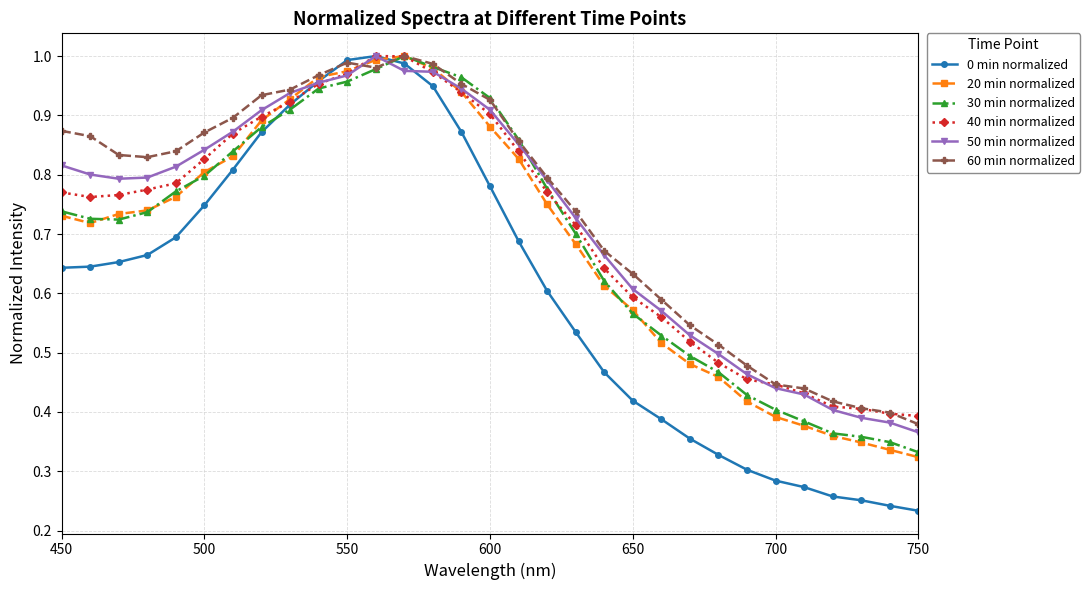

At how many categories does at least one series exceed 0?

31